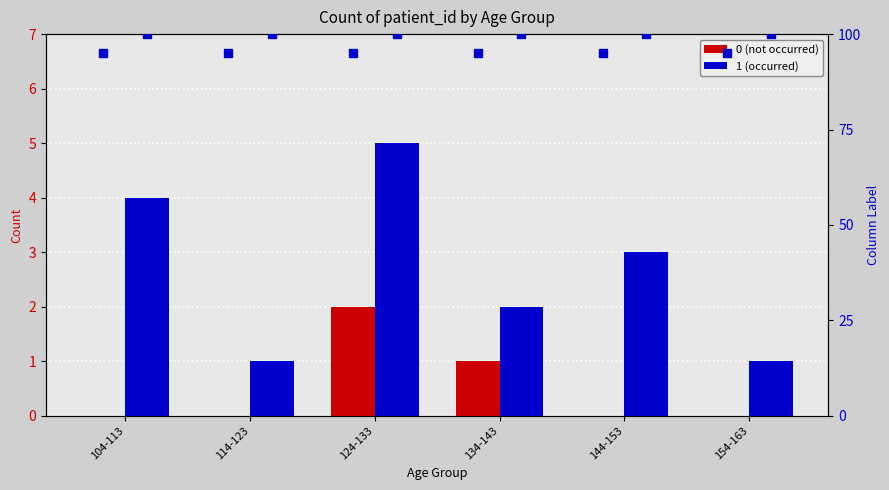

Between 104-113 and 114-123, which series saw the biggest shift?

1